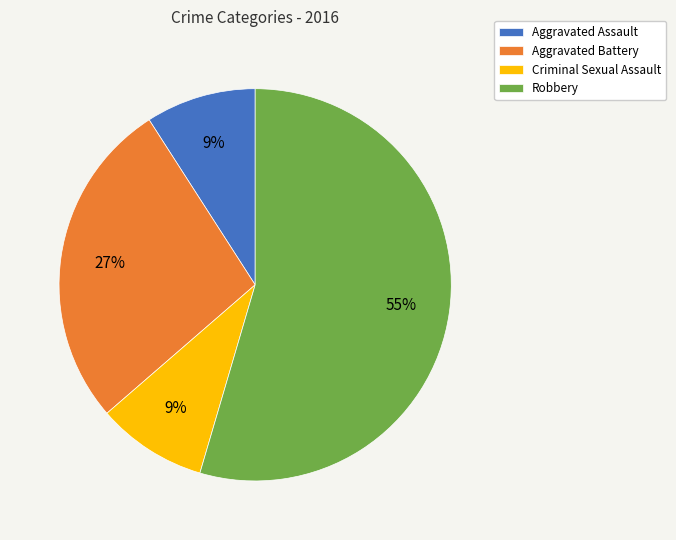

Which category accounts for the majority?

Robbery